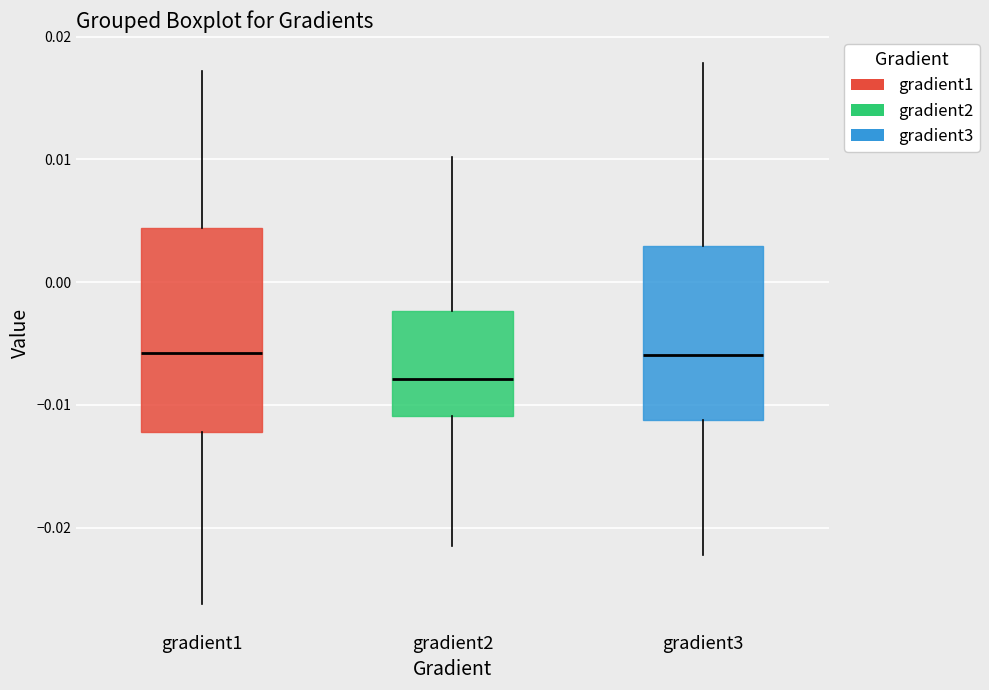

Comparing the boxes themselves (not the whiskers), which one is the tallest?

gradient1